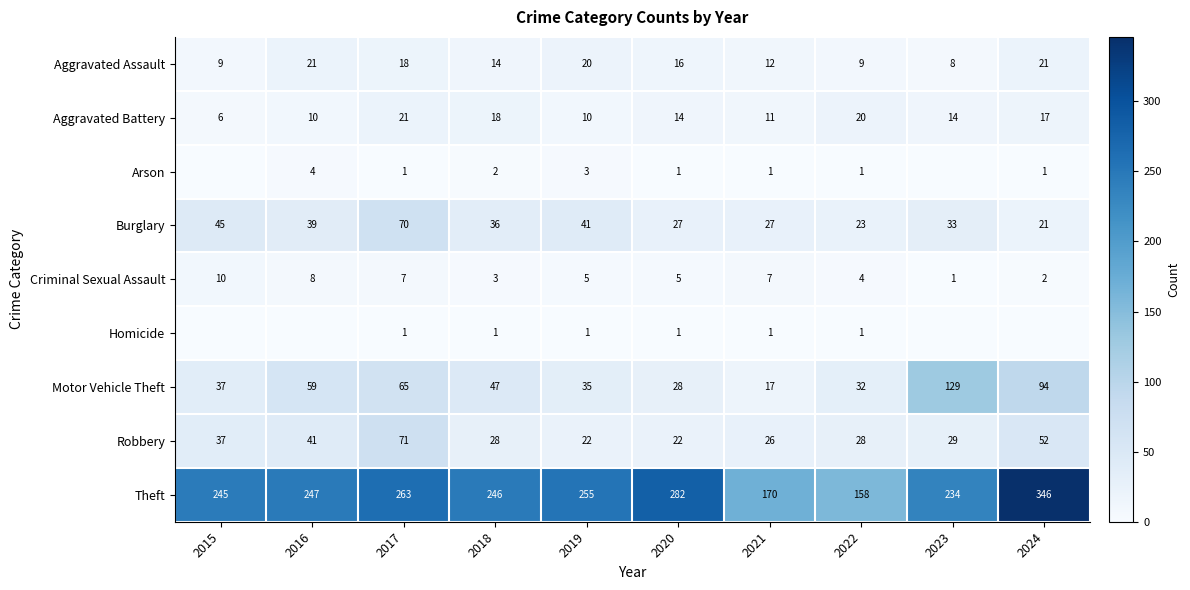

What is the difference between the maximum and minimum values in the Theft series?

188